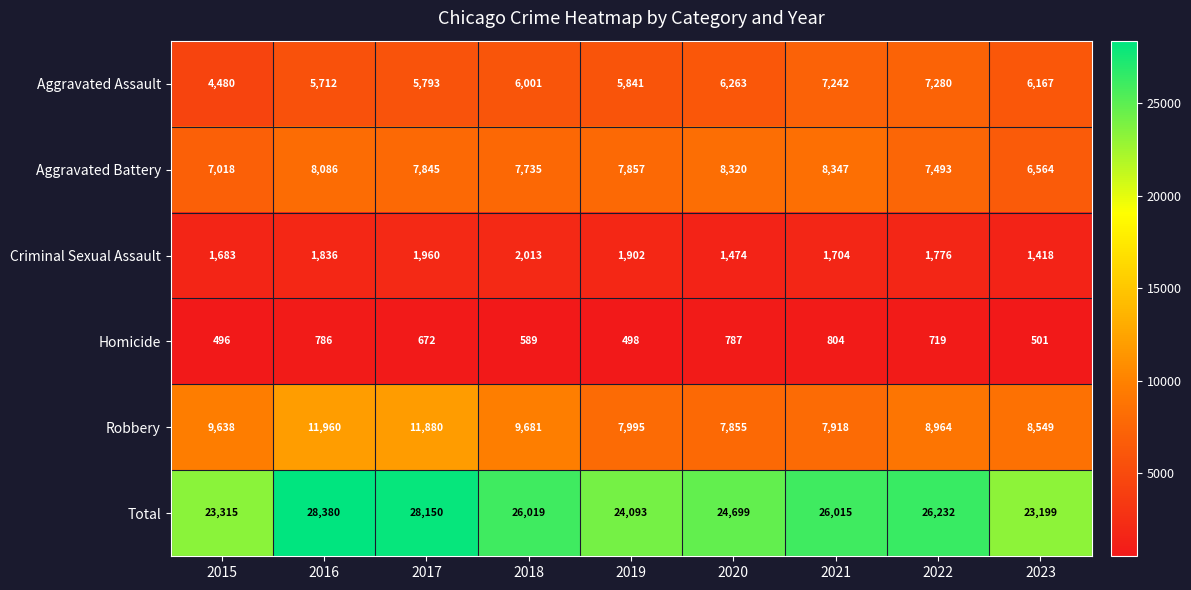

At which category does the chart reach its minimum across all series?

2015